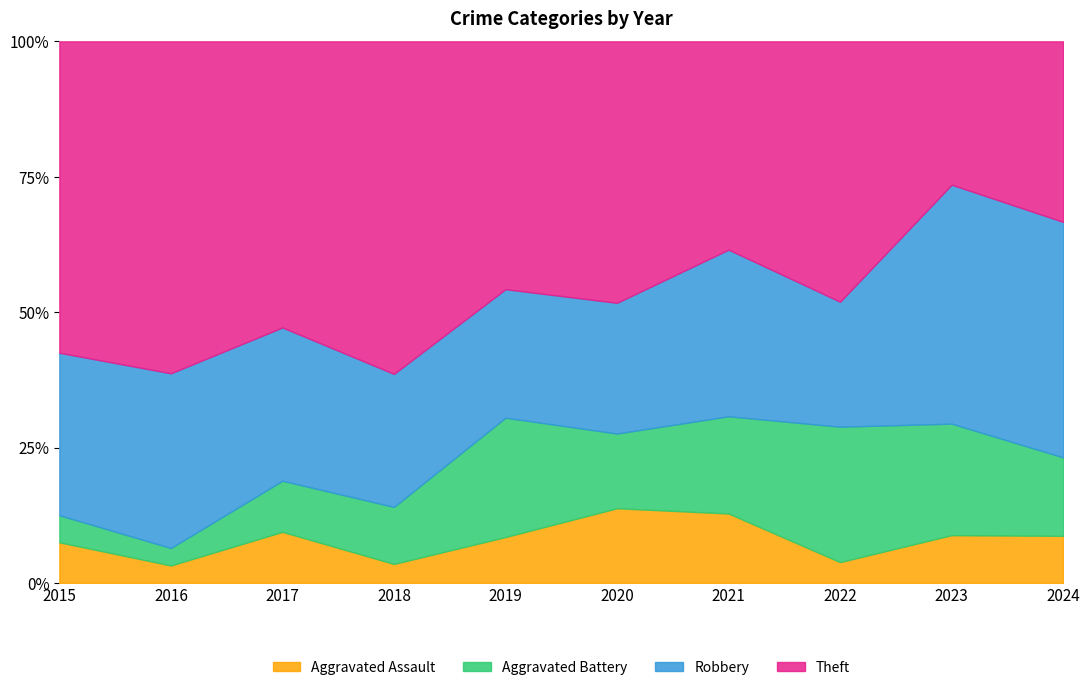

True or false: Aggravated Assault has a value of 3.1 at 2023.

False